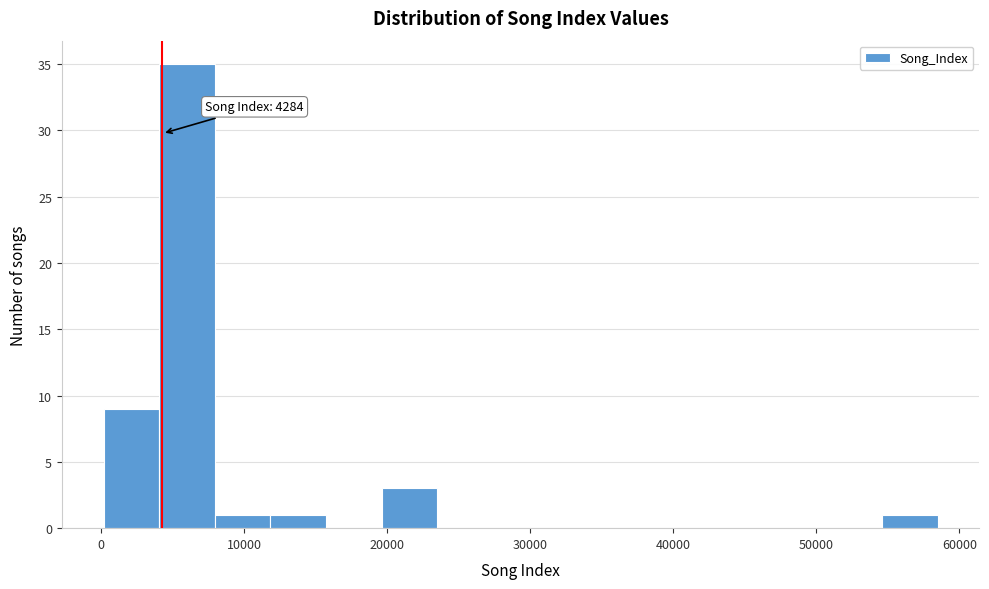

Read against the x-axis, roughly where is the centre of the tallest bar?

6000